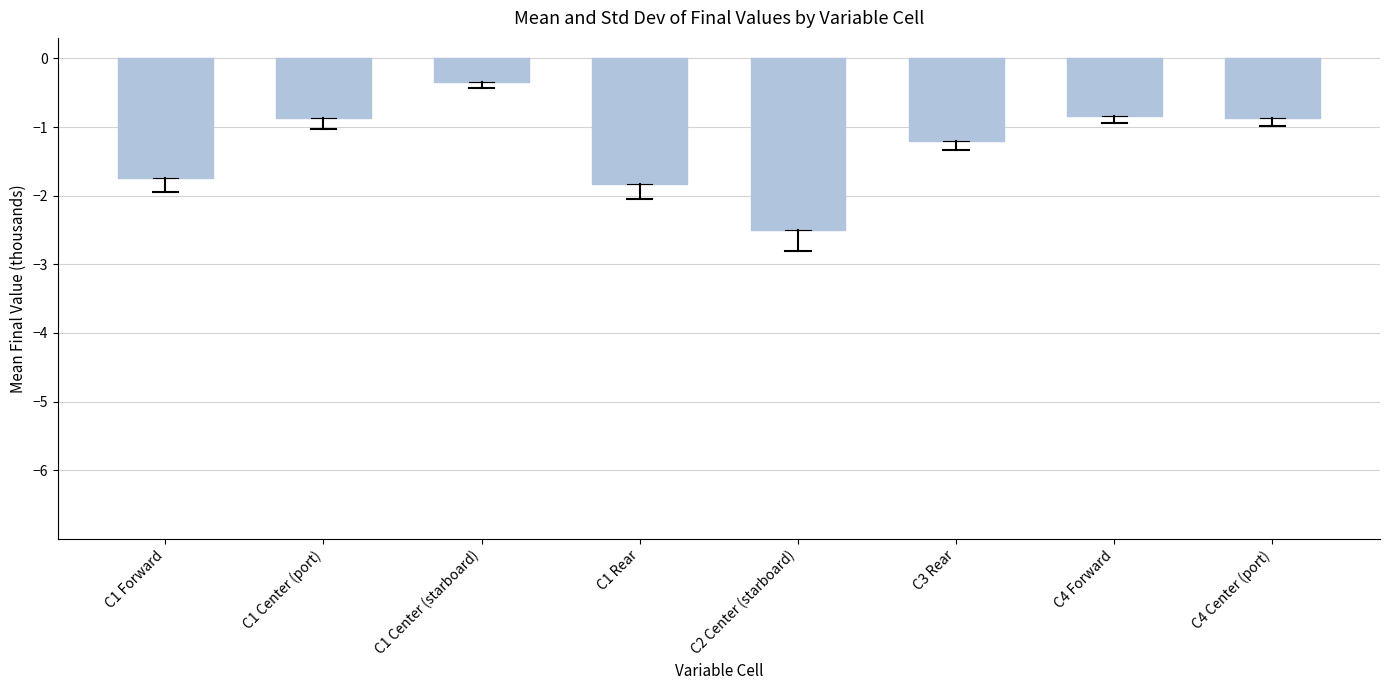

What position from the right is C4 Center (port)?

1